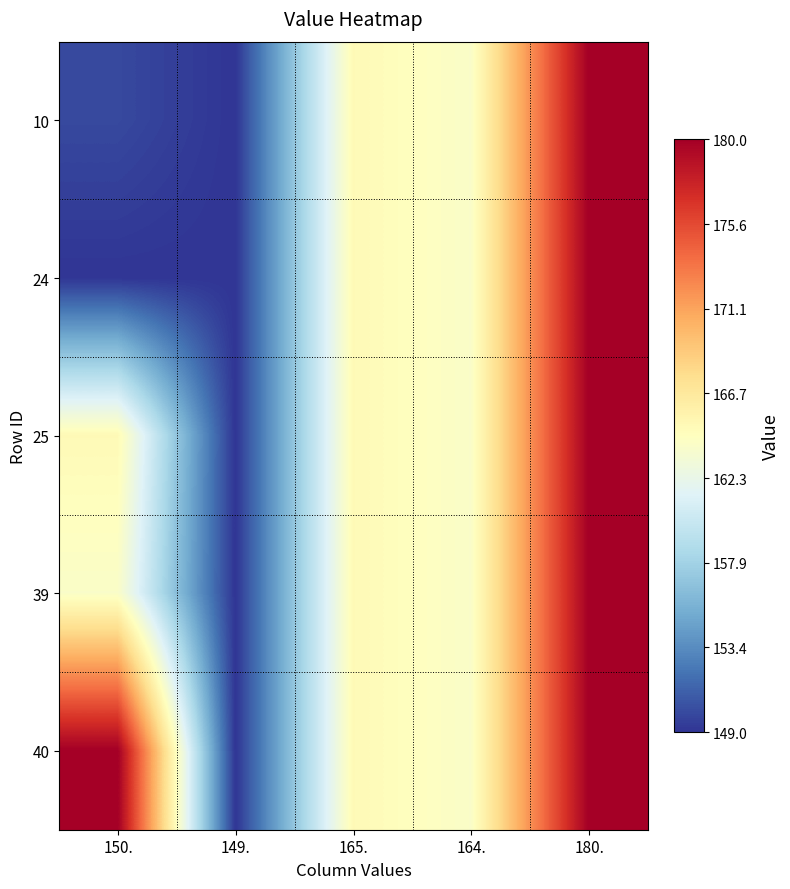

At 150., list the series in order from smallest to largest.

24, 10, 39, 25, 40